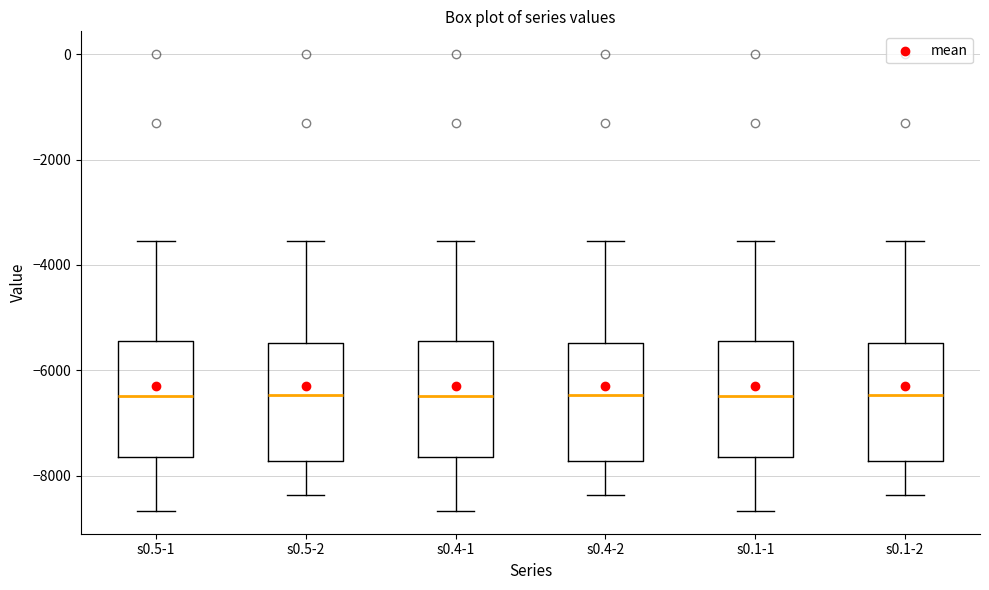

Reading left to right, read every box against the y-axis: the position of its median line, the range the box covers, and the ends of its whiskers. The values are not printed on the chart, so give them approximately, as read against the axis.

s0.5-1: median -6400, box -7600 to -5400, whiskers -8600 to -3600
s0.5-2: median -6400, box -7800 to -5400, whiskers -8400 to -3600
s0.4-1: median -6400, box -7600 to -5400, whiskers -8600 to -3600
s0.4-2: median -6400, box -7800 to -5400, whiskers -8400 to -3600
s0.1-1: median -6400, box -7600 to -5400, whiskers -8600 to -3600
s0.1-2: median -6400, box -7800 to -5400, whiskers -8400 to -3600